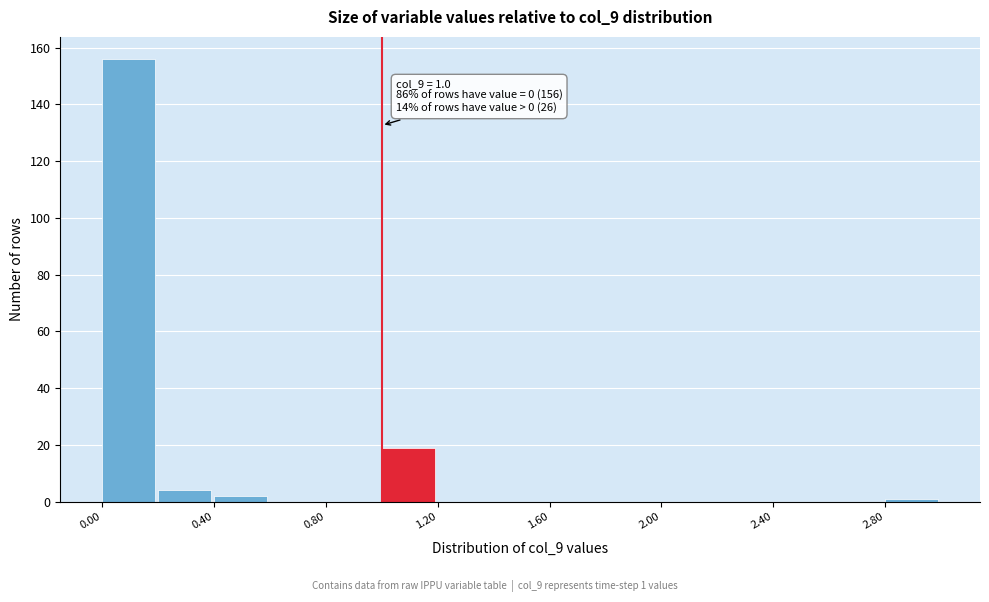

Which range on the x-axis has the tallest bar?

0.0 to 0.2